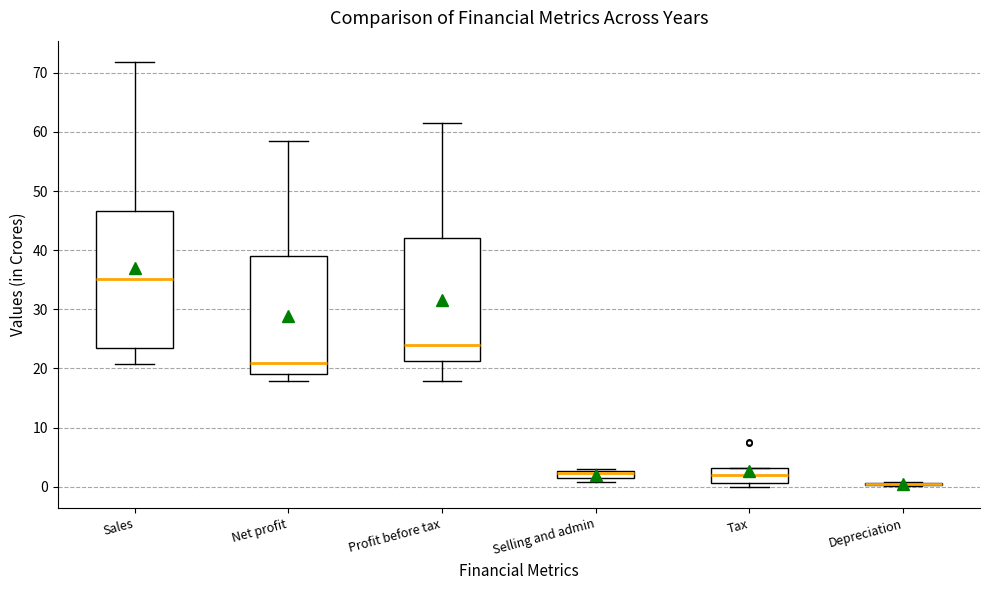

Comparing the boxes themselves (not the whiskers), which one is the tallest?

Sales